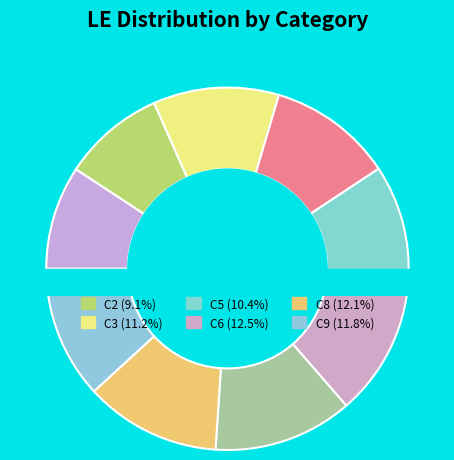

The C6 slice represents 26% of the pie. True or false?

False